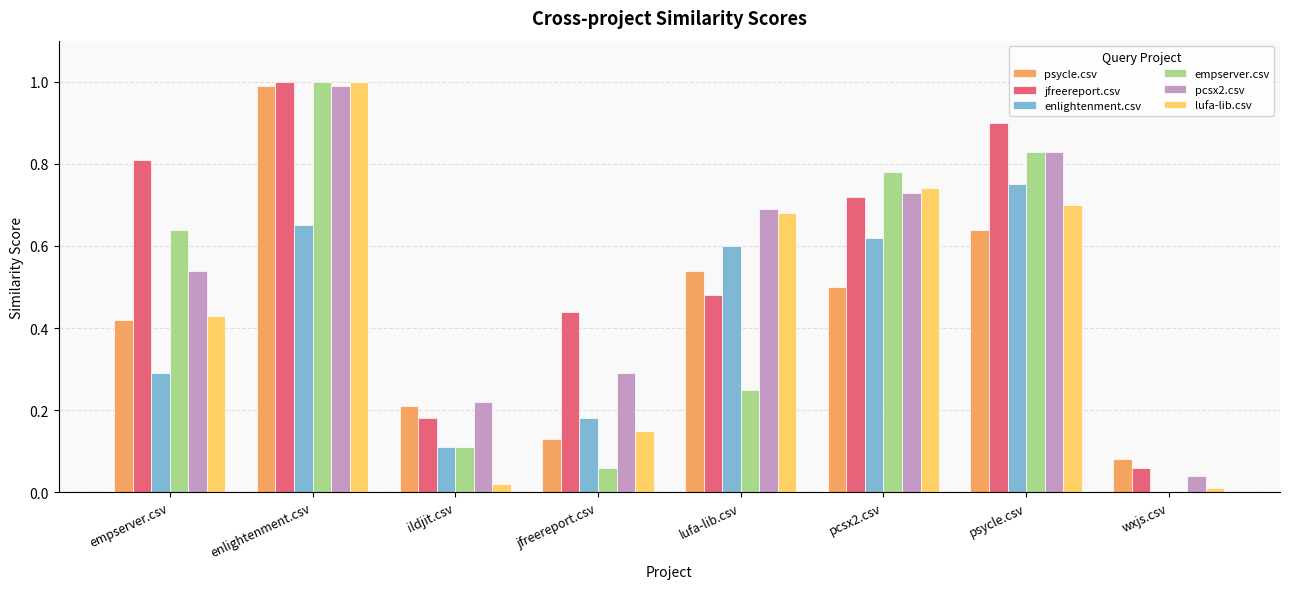

What is the highest value of the psycle.csv series?

1.0